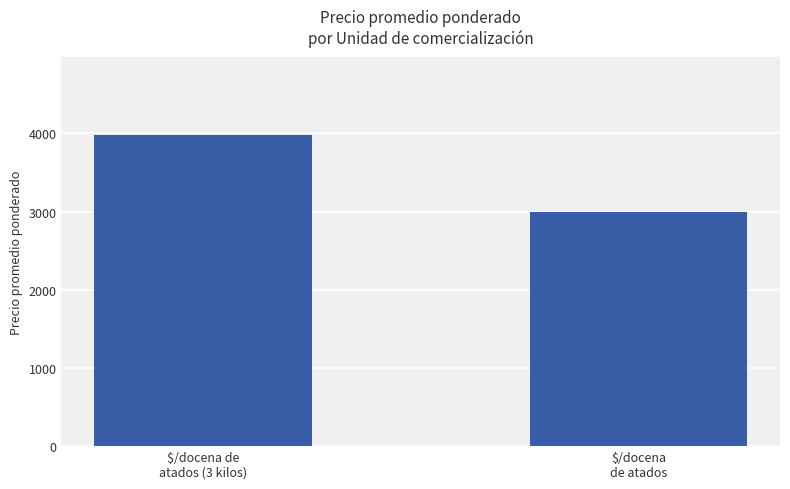

What is the difference between the maximum and minimum values?

985